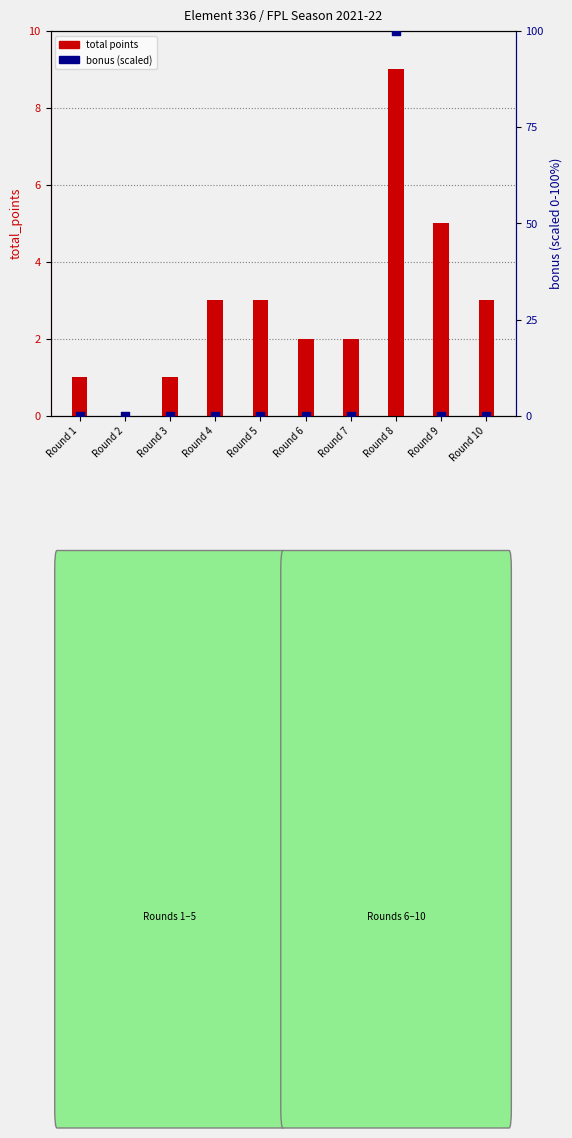

At which category is the sum across all series the highest?

Round 8